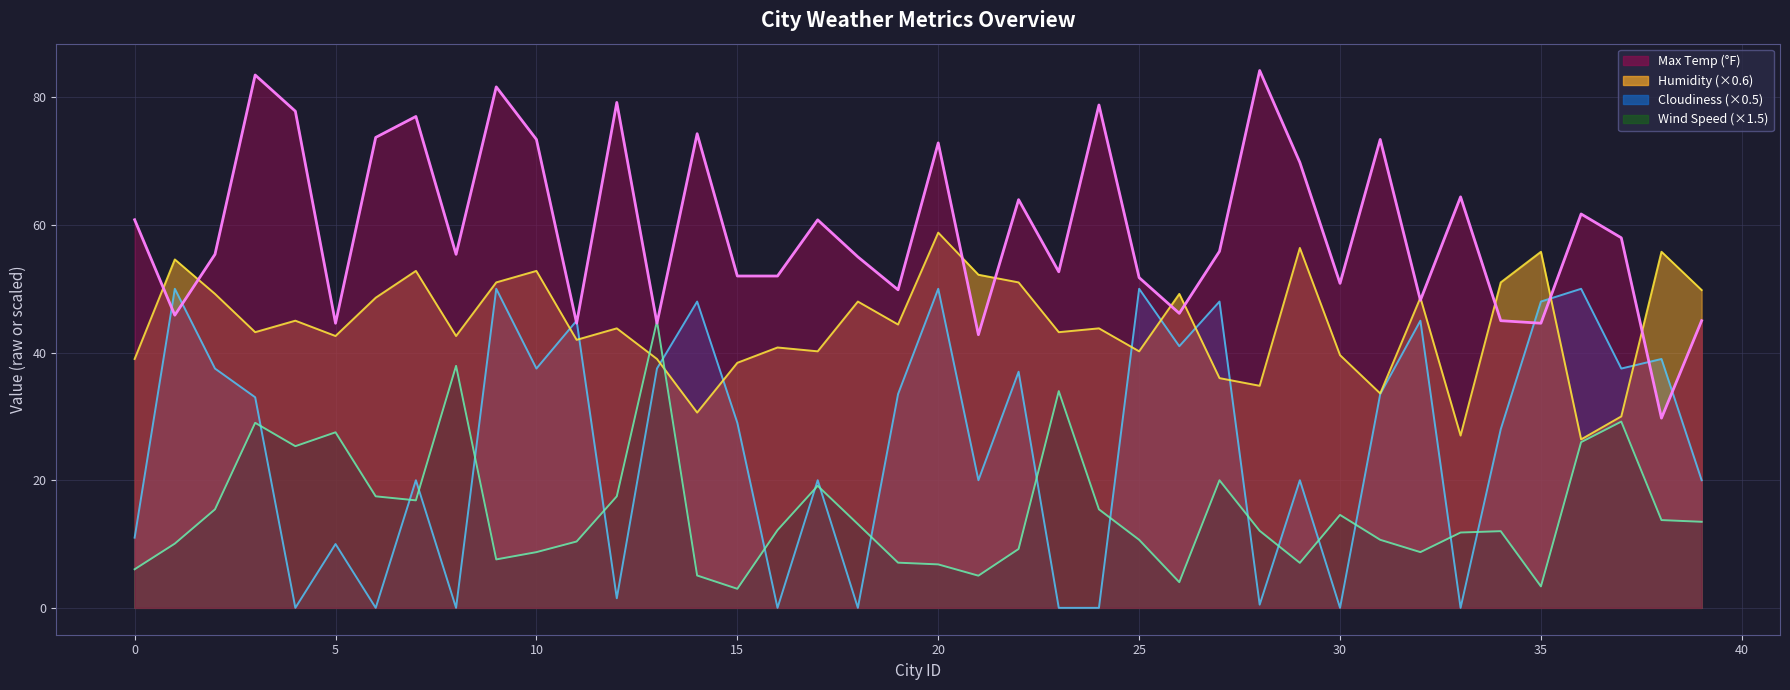

At which category is the sum across all series the highest?

9